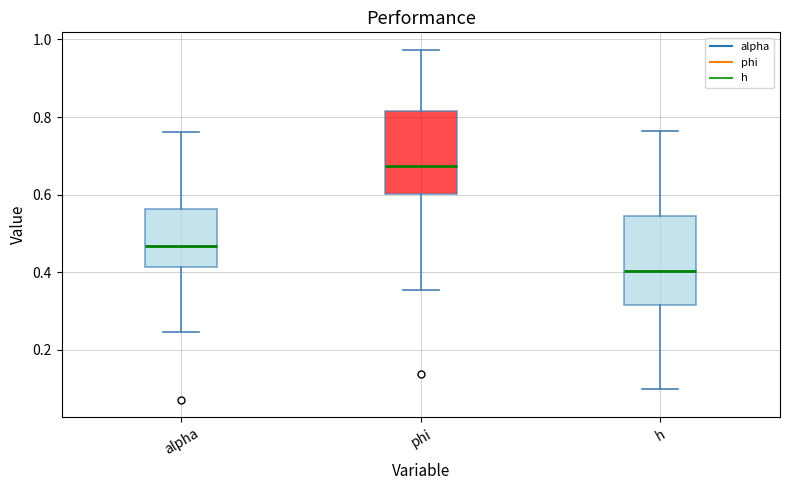

Where is the lower edge of the box for alpha on the y-axis? The values are not printed on the chart, so give them approximately, as read against the axis.

0.42